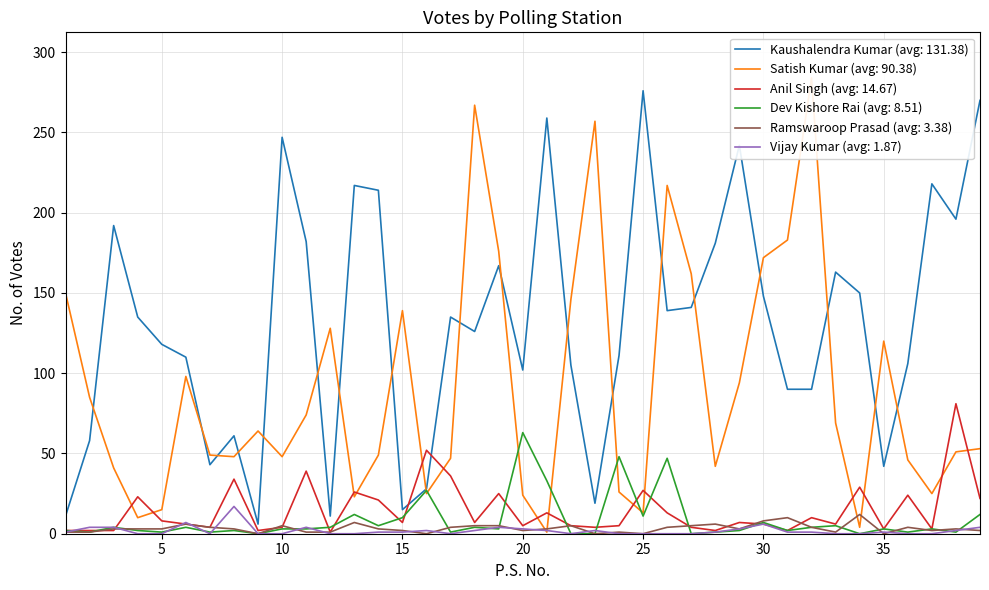

At which label does Kaushalendra Kumar reach its peak?

25